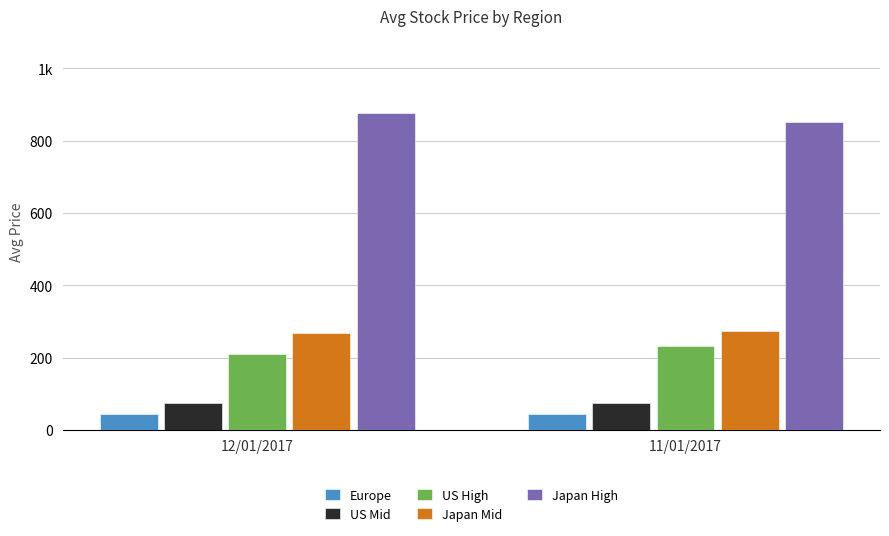

Are the bars horizontal?

No